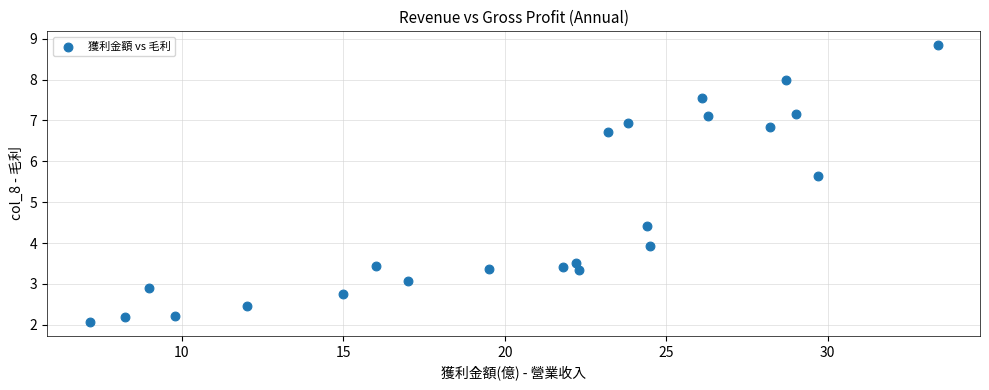

What Y value in the scatter plot is closest to 5?

4.4